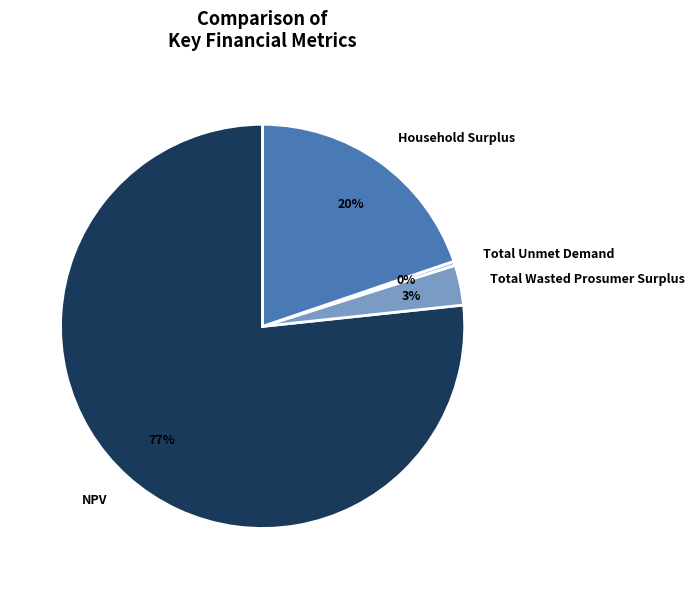

To the nearest percent, what is the combined percentage of Total Unmet Demand and Household Surplus?

20%